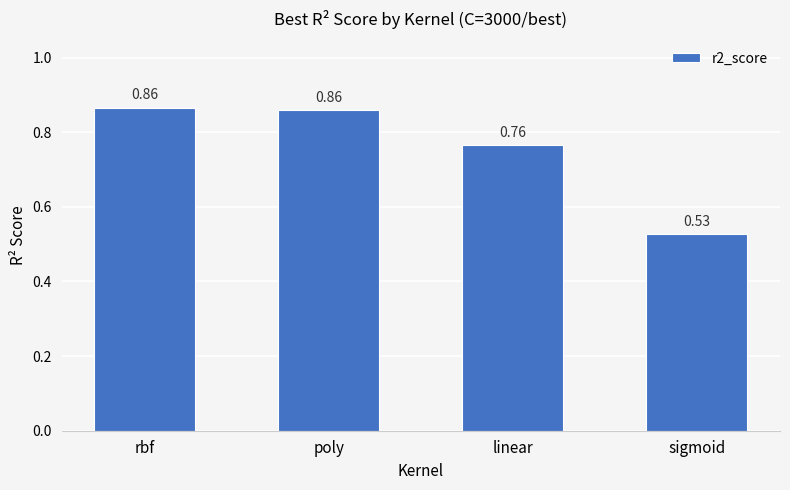

What is the sum of all values?

3.0